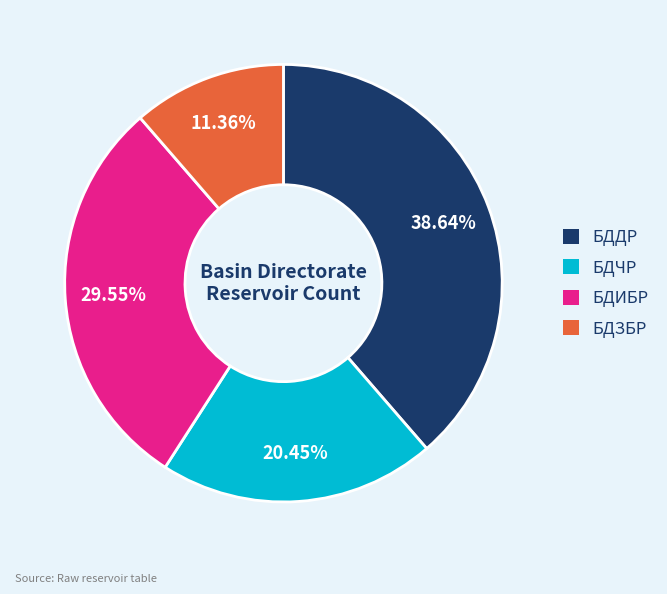

What percentage is the БДЗБР slice, to the nearest percent?

11%